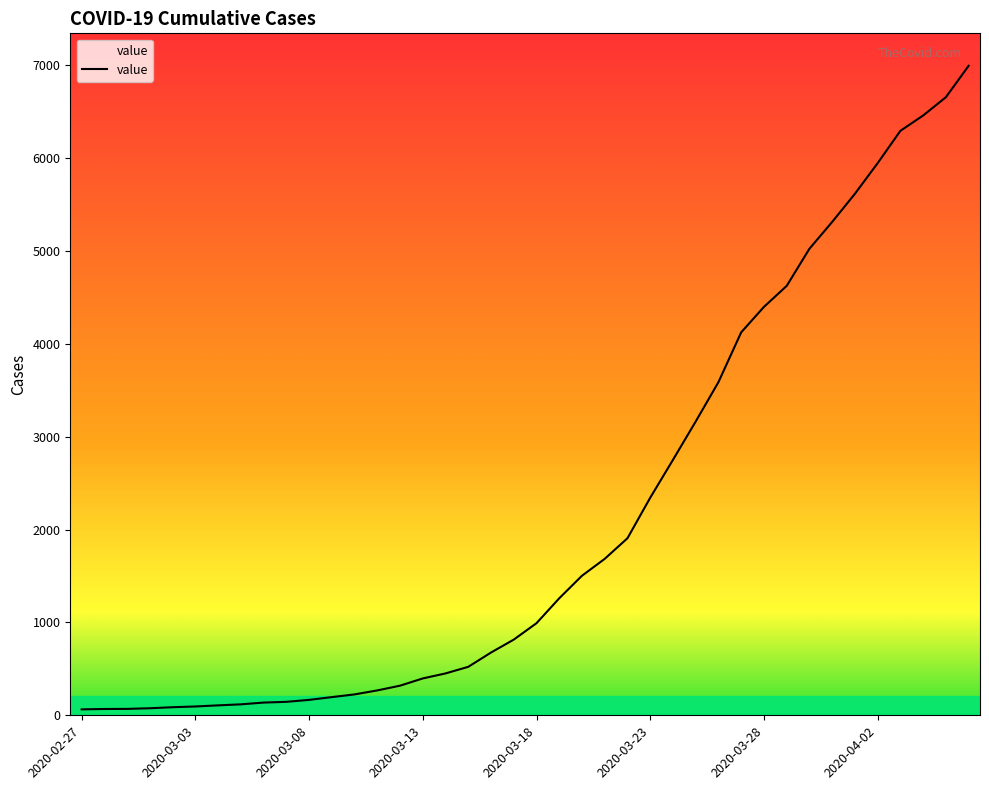

What is the maximum value shown in the chart?

6994